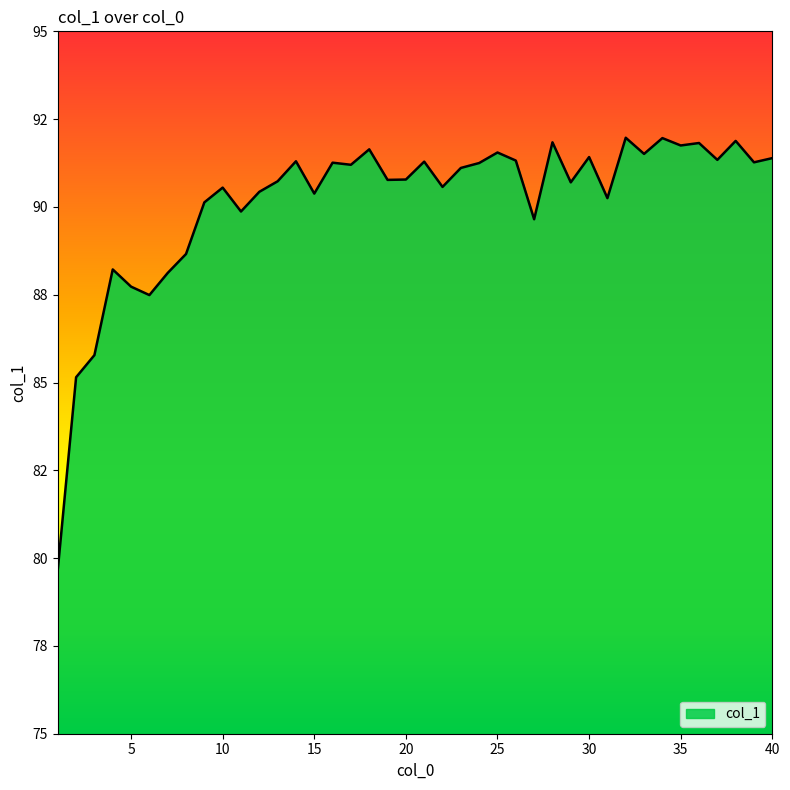

Rank the categories by value from lowest to highest.

1, 2, 3, 6, 5, 7, 4, 8, 27, 11, 9, 31, 15, 12, 10, 22, 29, 13, 19, 20, 23, 17, 24, 16, 39, 21, 14, 26, 37, 40, 30, 33, 25, 18, 35, 36, 28, 38, 34, 32